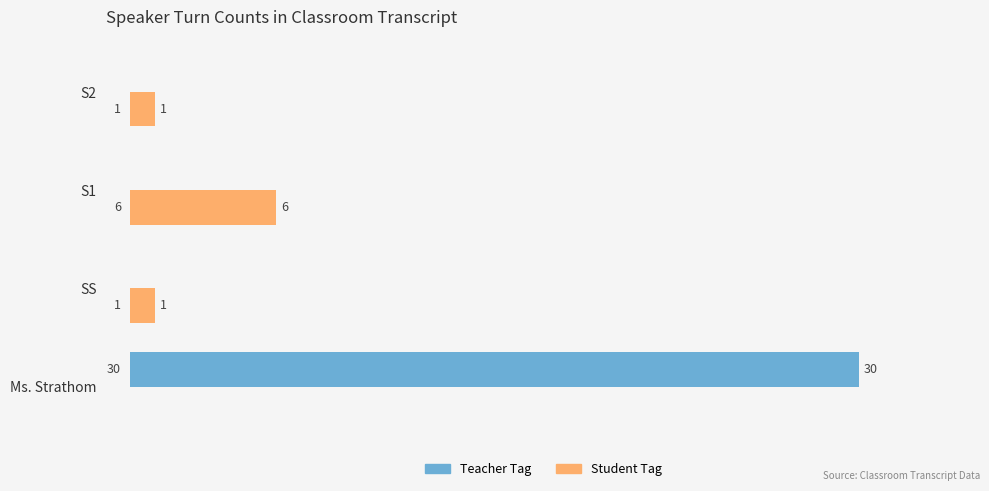

How many Teacher Tag values are between 0 and 30?

4